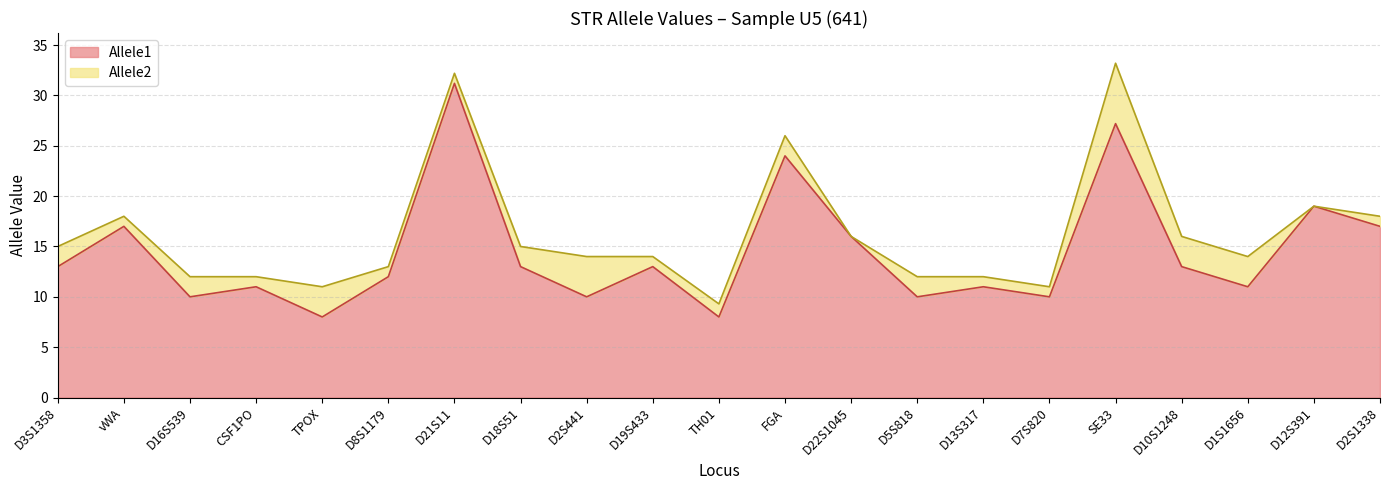

Which series changed the most between D3S1358 and SE33?

Allele2